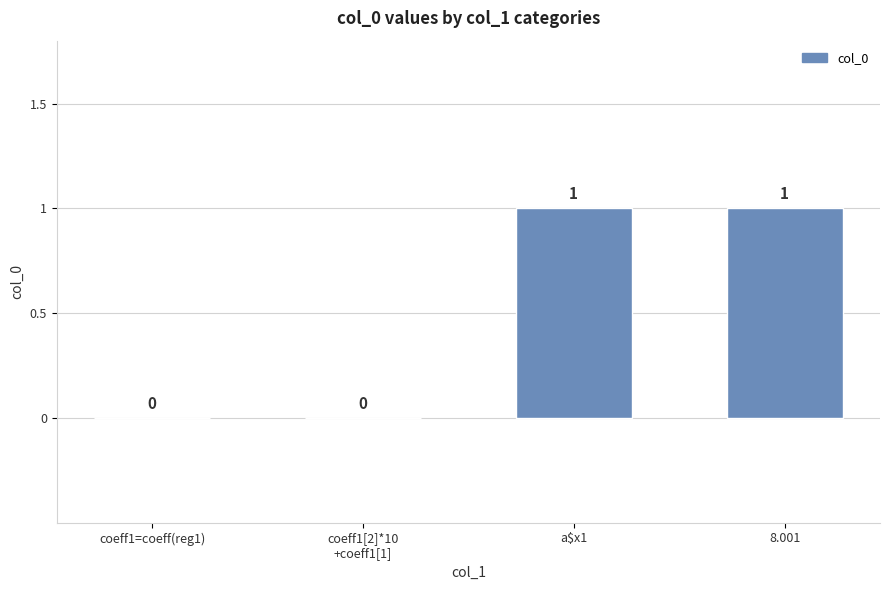

The chart shows a value of 0 at coeff1=coeff(reg1). True or false?

True